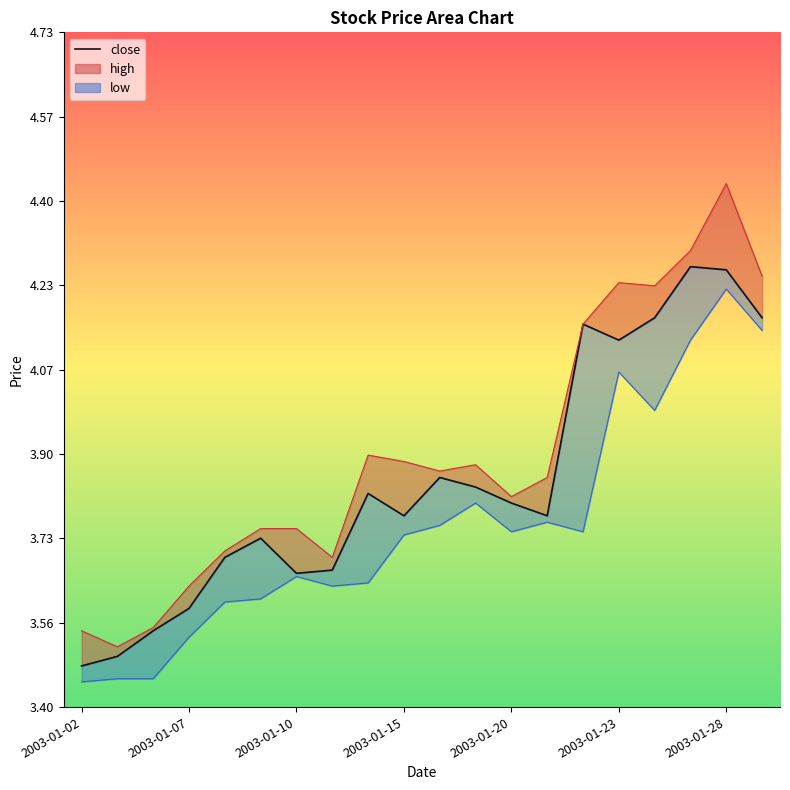

True or false: close and low intersect in this chart.

False